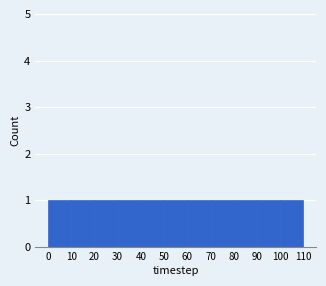

How tall is the bar that spans 60 to 70 on the x-axis? The values are not printed on the chart, so give them approximately, as read against the axis.

1